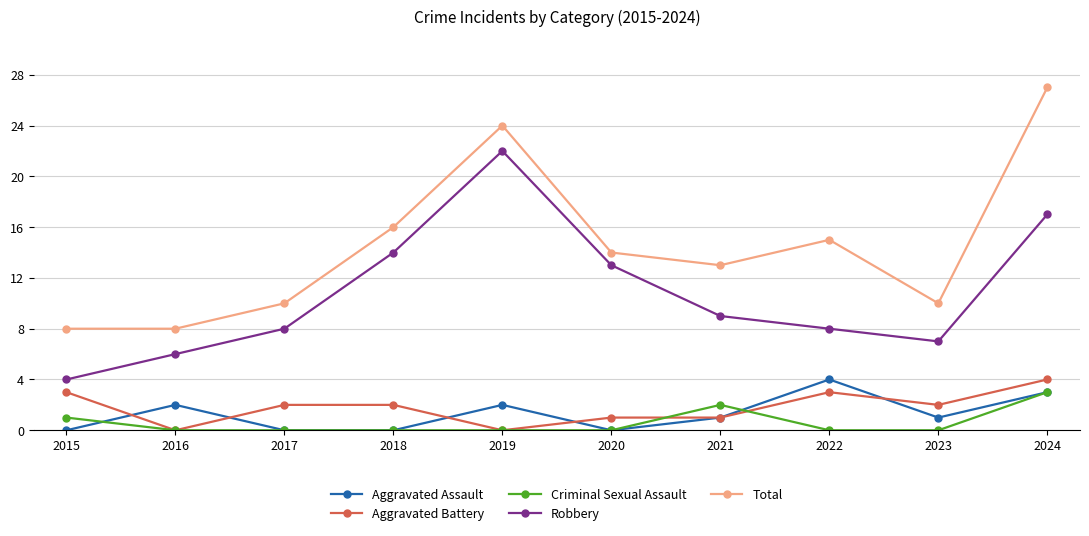

At 2022, list the series in order from smallest to largest.

Criminal Sexual Assault, Aggravated Battery, Aggravated Assault, Robbery, Total